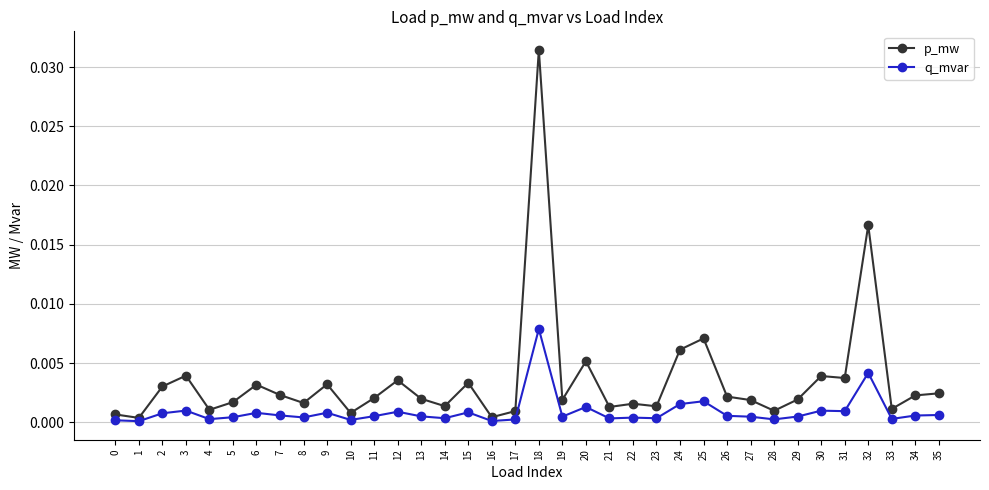

Rank the series by their maximum value, from highest to lowest.

p_mw, q_mvar